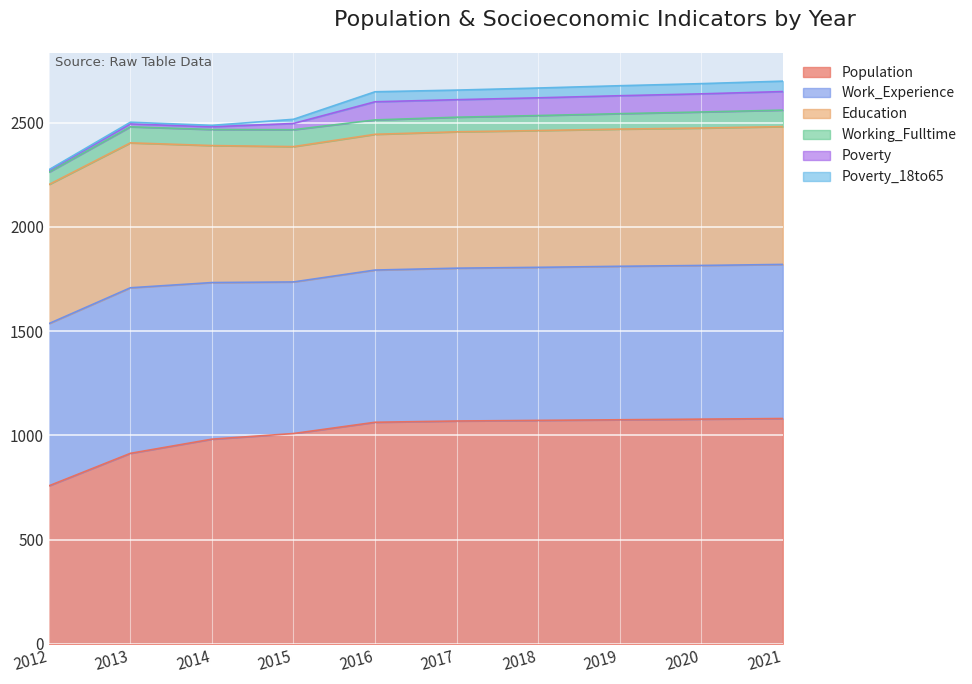

Reading right to left, transcribe all the data shown in this chart.

Population: 1081	1078	1075	1072	1069	1063	1009	982	914	758
Work_Experience: 739	737	736	734	733	730	727	751	794	778
Education: 661	659	658	656	654	651	649	657	695	667
Working_Fulltime: 79	77	74	72	70	69	81	77	77	59
Poverty: 89	87	86	85	84	87	30	13	14	9
Poverty_18to65: 50	49	48	47	46	48	20	7	8	3